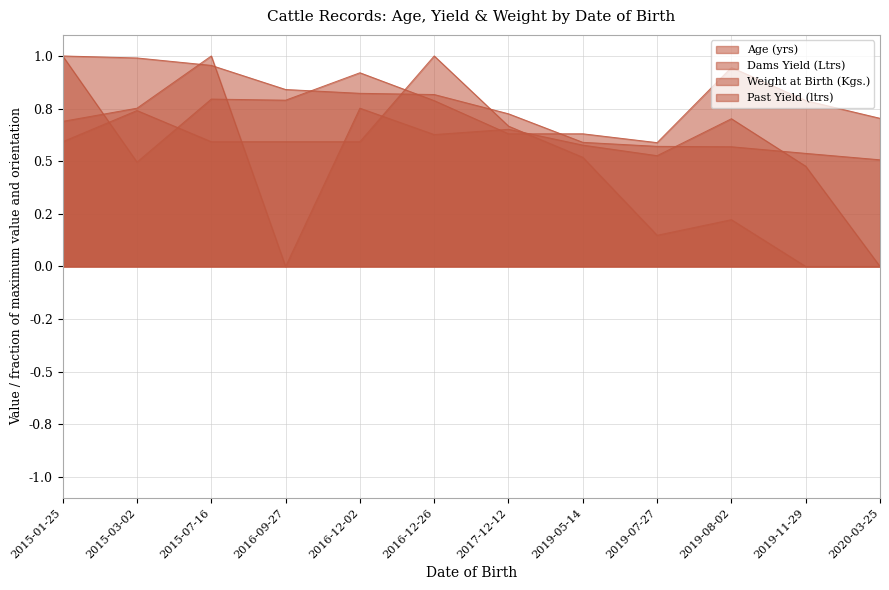

What is the difference between the maximum and minimum values in the Past Yield (ltrs) series?

1.0